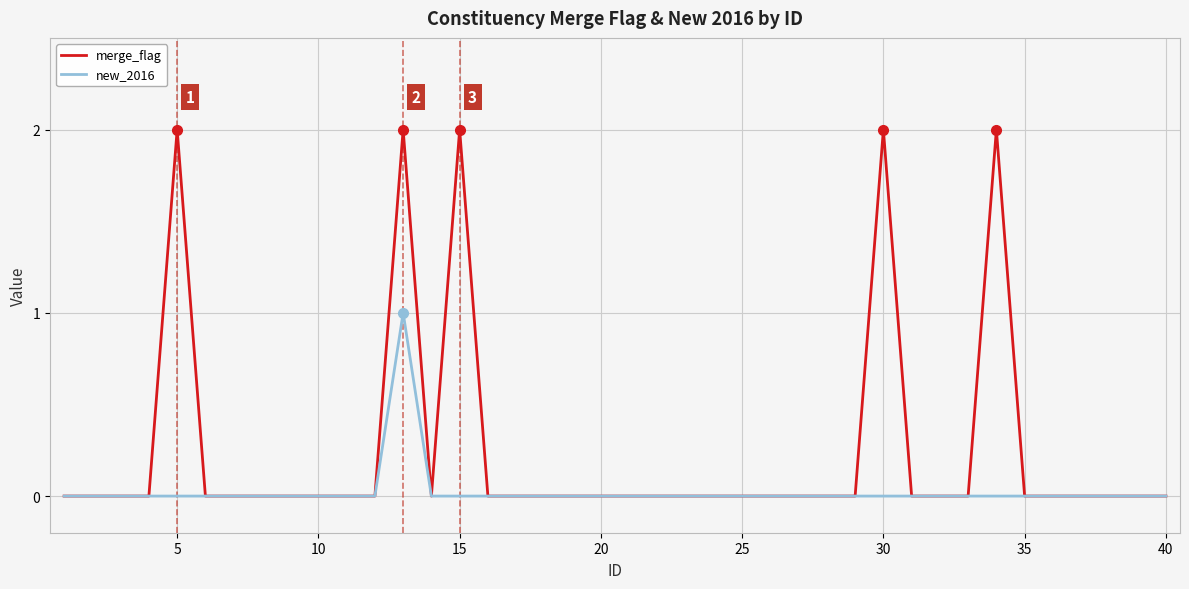

Which series has the largest total across all categories?

merge_flag